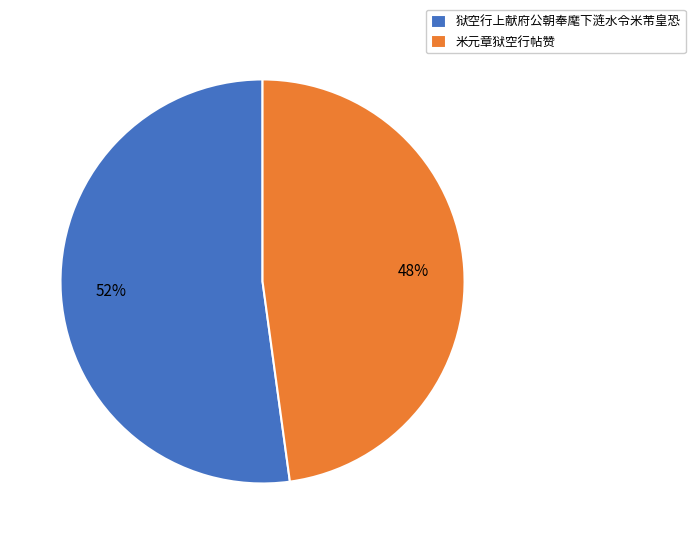

Combined, do 狱空行上献府公朝奉麾下涟水令米芾皇恐 and 米元章狱空行帖赞 account for over 50%?

Yes